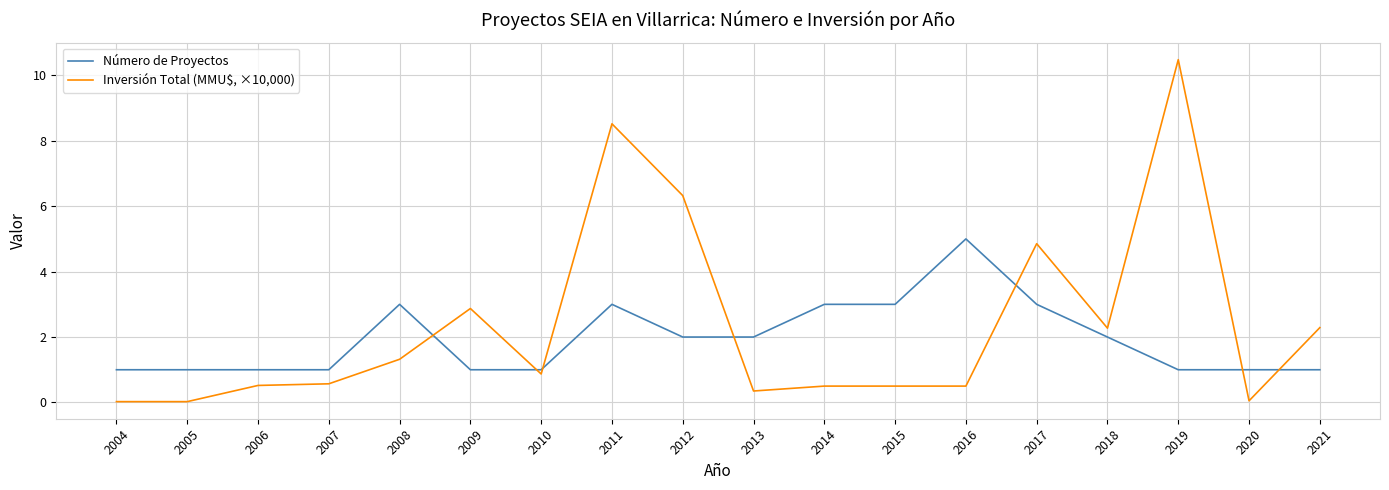

How many intersections are there between Inversión Total (MMU$, ×10,000) and Número de Proyectos?

7